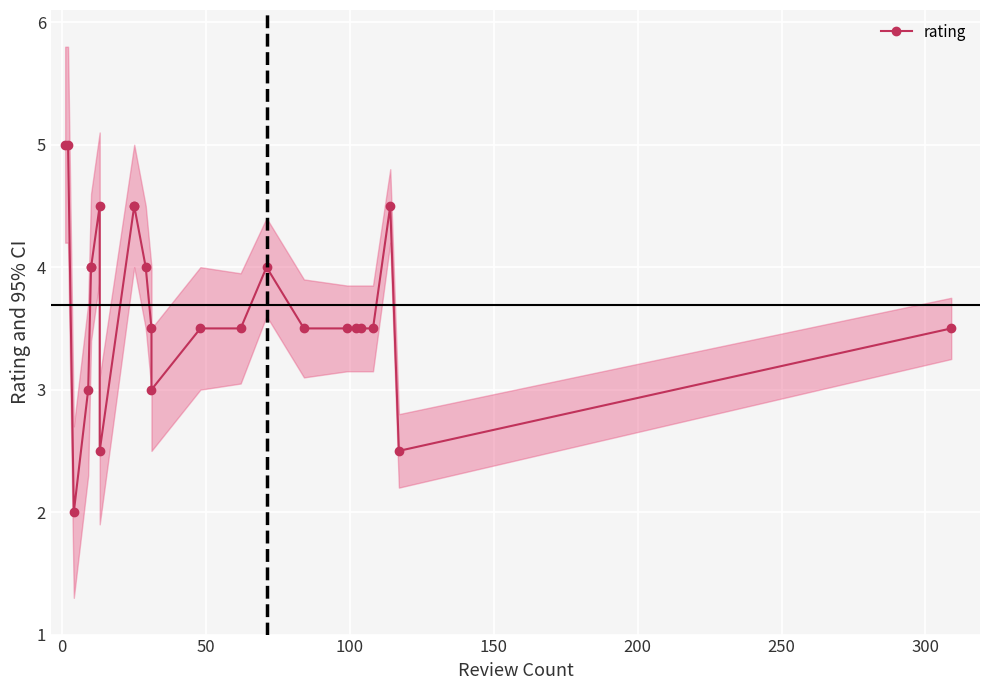

What is the greatest value displayed?

5.0